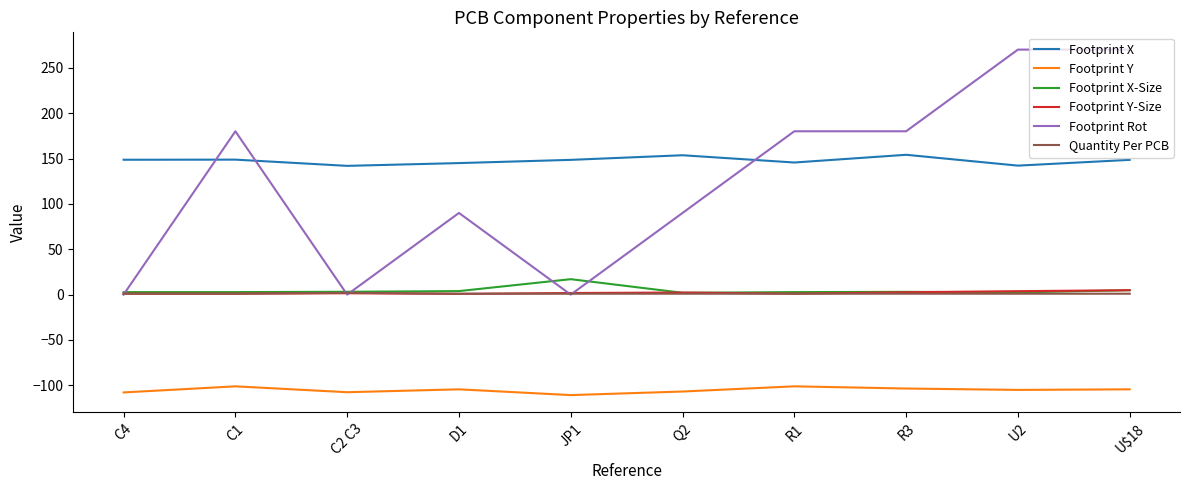

What is the difference between the maximum and minimum values in the Footprint X-Size series?

15.0